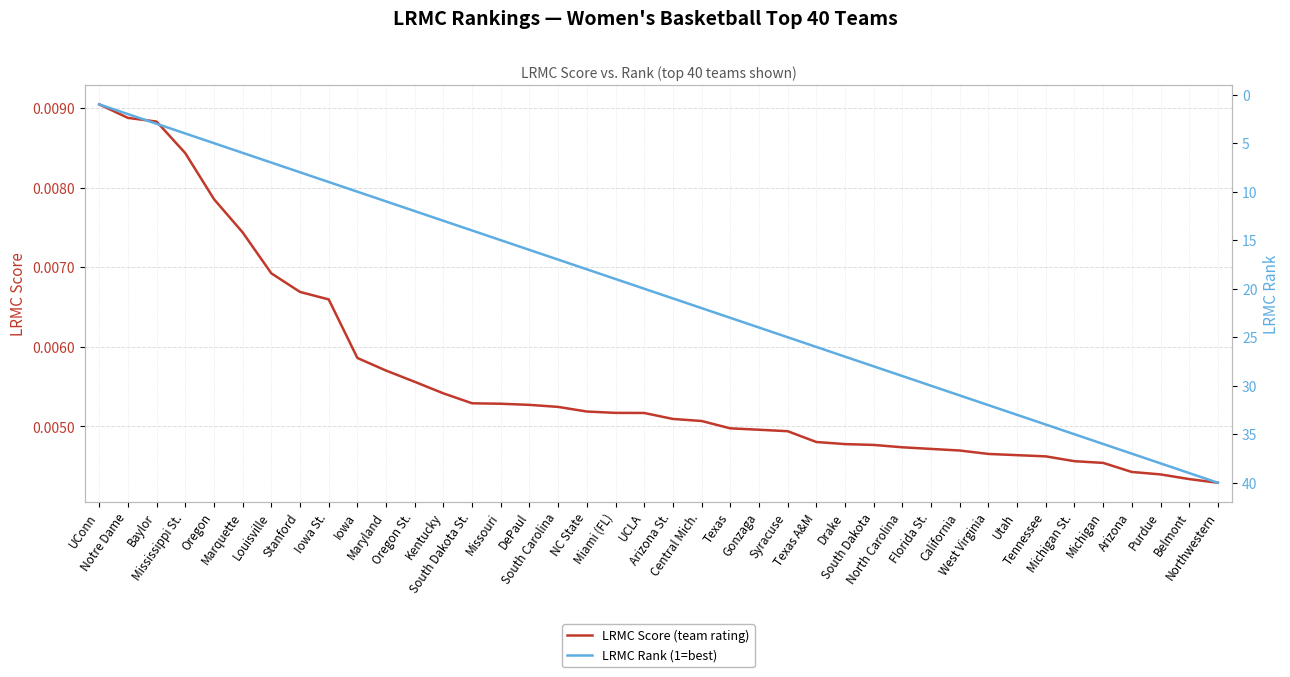

What is the difference between the maximum and minimum values in the LRMC Rank (1=best) series?

39.0